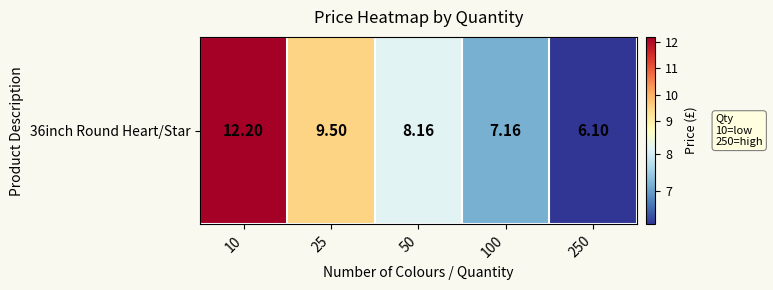

Which category has the highest value across all series?

10